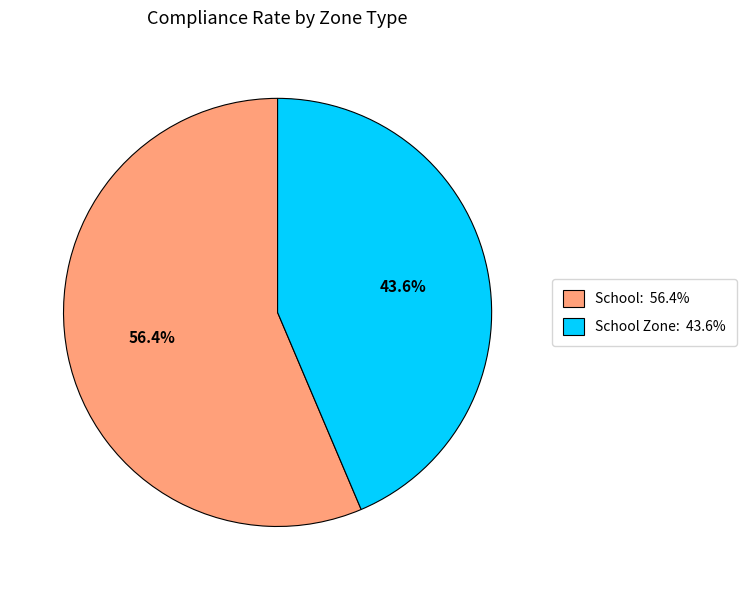

Which category has the biggest portion of the pie?

School: 56.4%